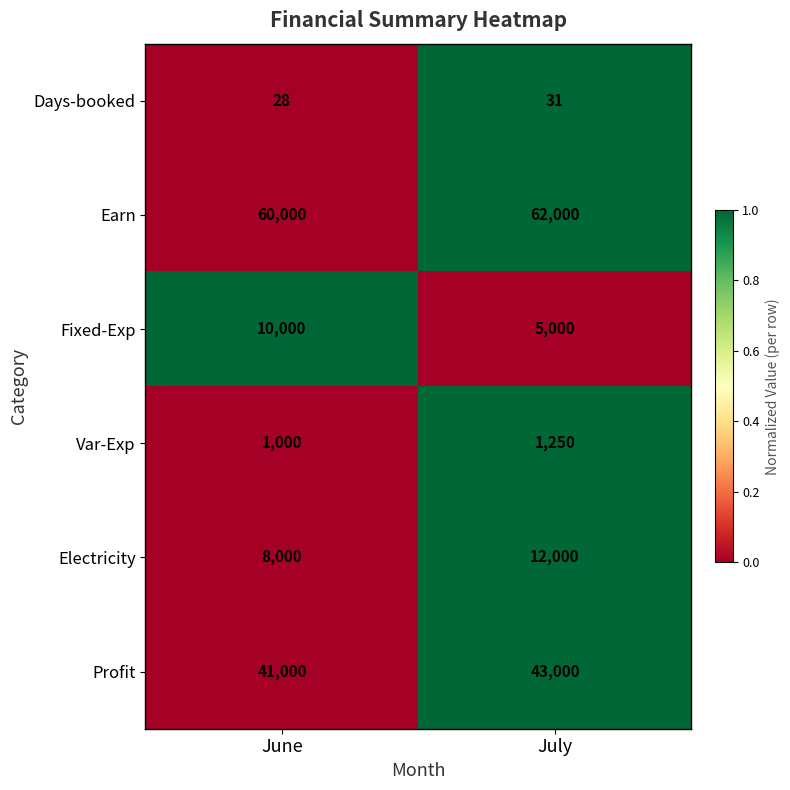

How many series are shown in this chart?

6